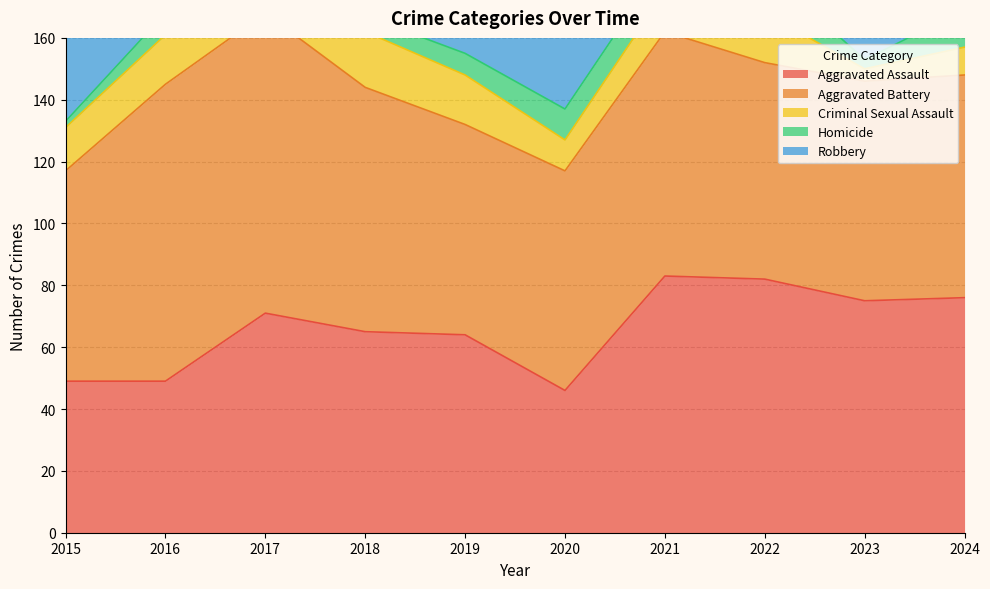

The value of Aggravated Battery at 2024 is 72. True or false?

True